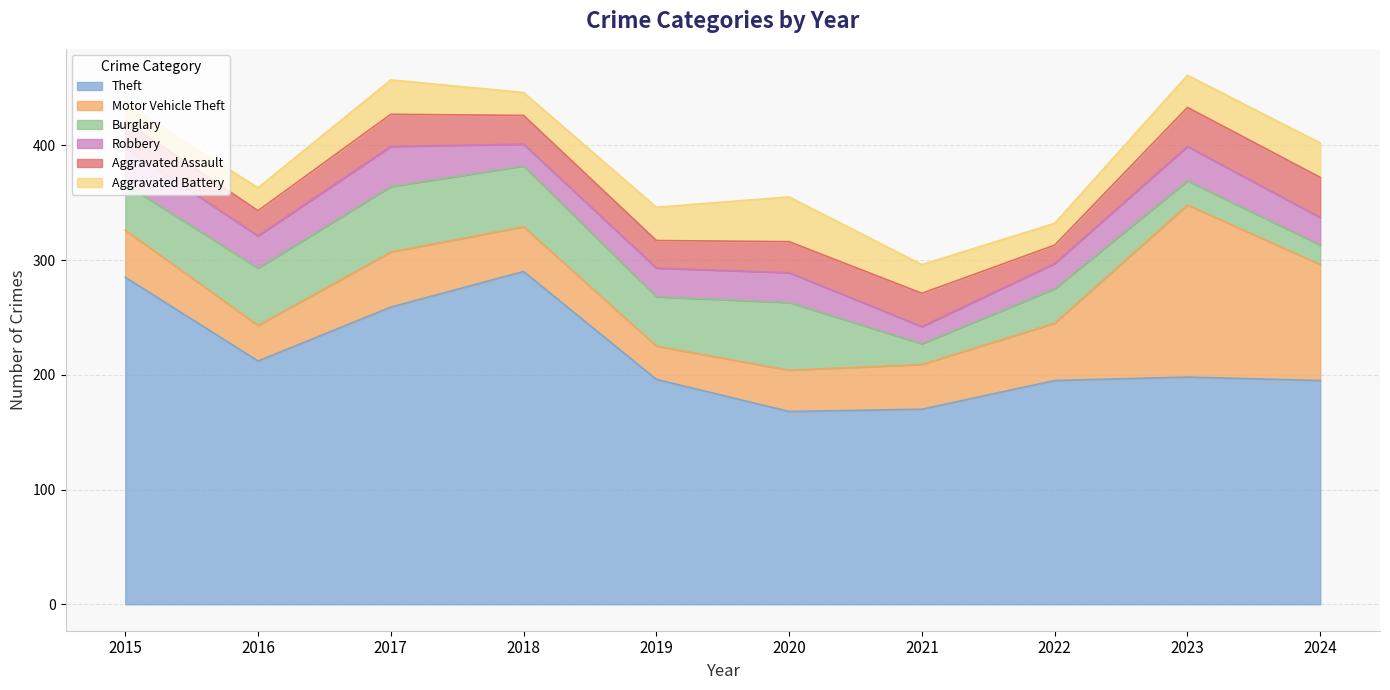

What is the difference between the second highest and second lowest values in the Burglary series?

39